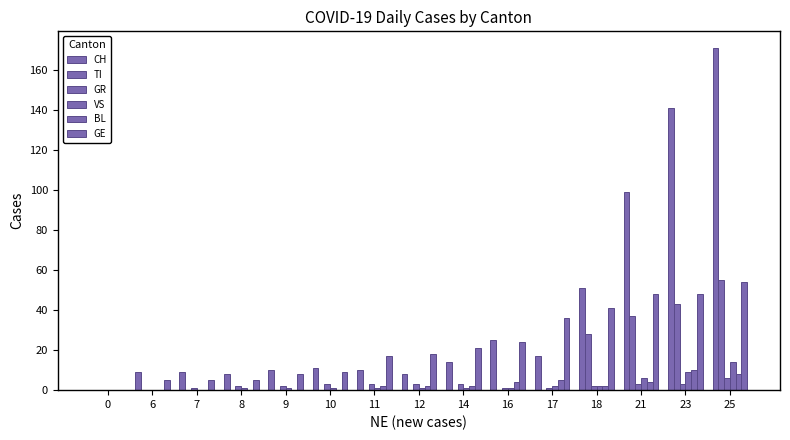

Is the value of GE at 23 greater than the value of CH at 17?

Yes